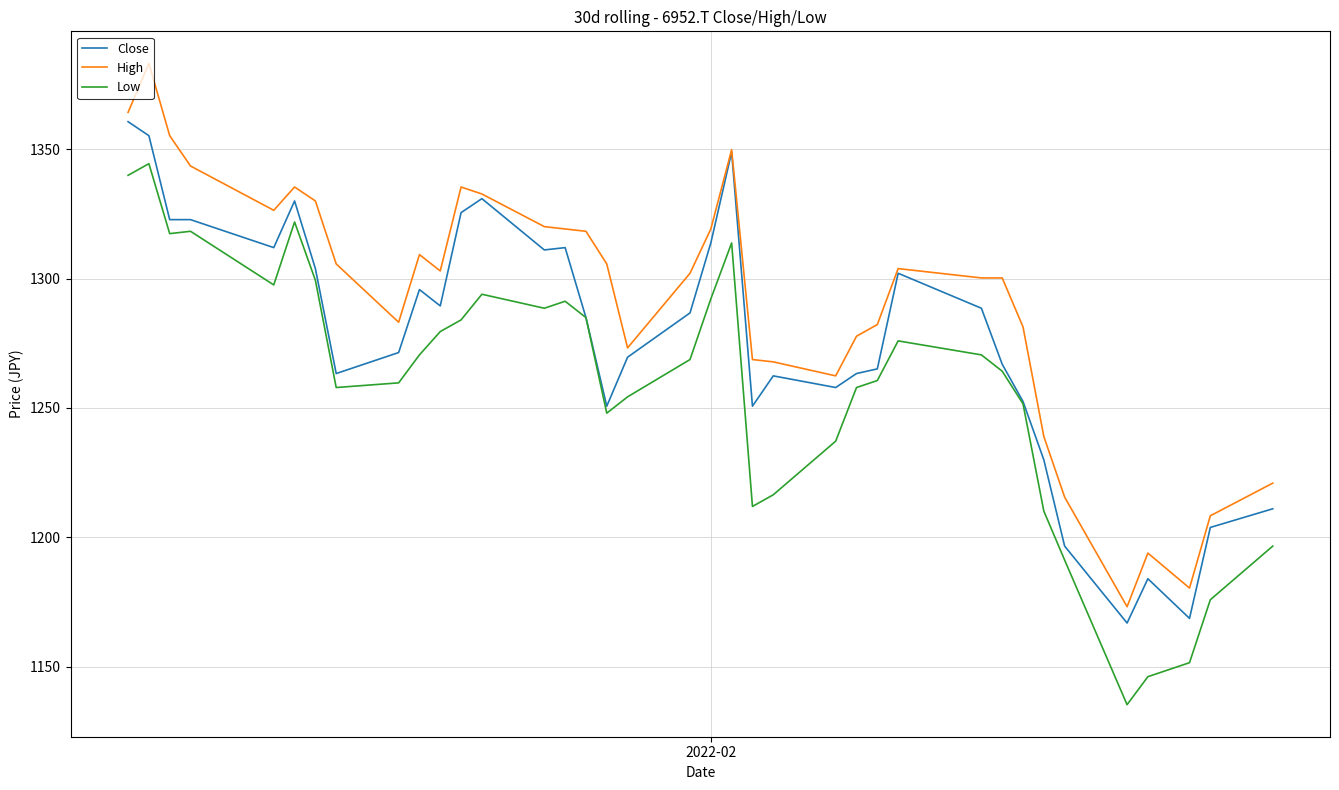

What are all the series names shown in the legend?

Close, High, Low